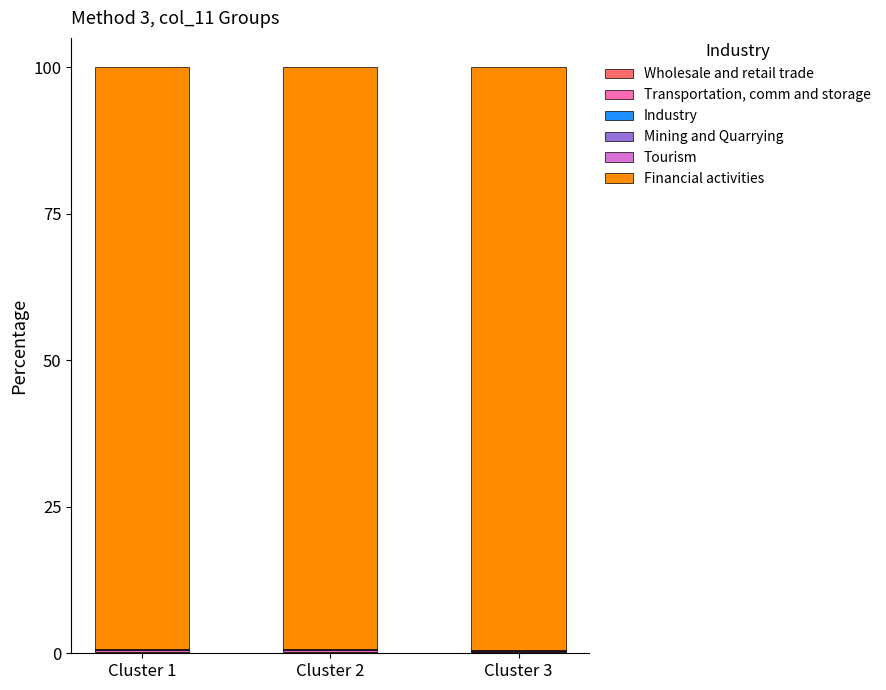

Which series has the largest total across all categories?

Financial activities